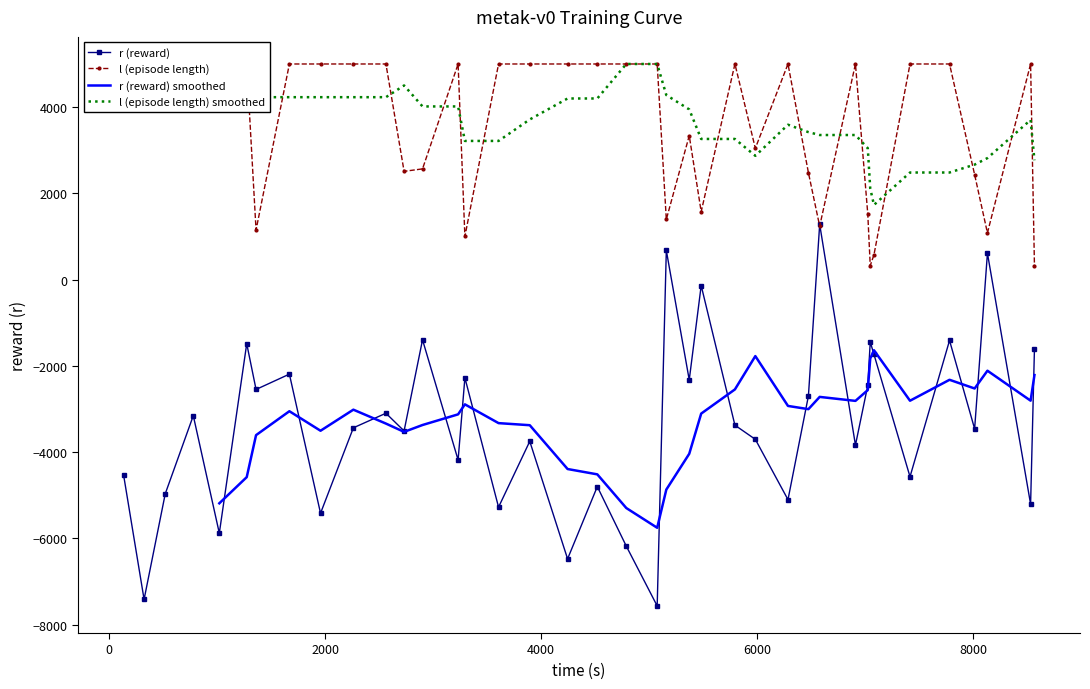

What is the lowest value of the r (reward) series?

-7563.8